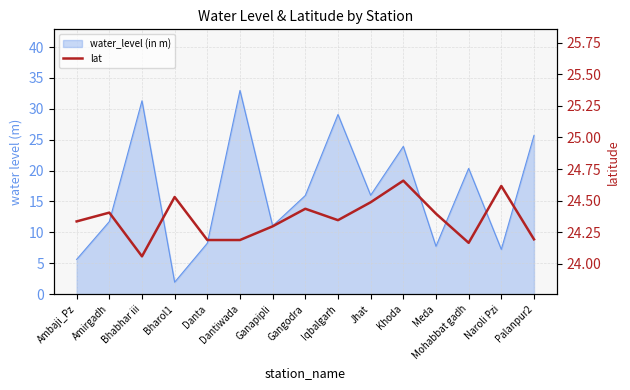

Rank the categories by value from lowest to highest.

Bhabhar iii, Mohabbat gadh, Danta, Dantiwada, Palanpur2, Ganapipli, Ambaji_Pz, Iqbalgarh, Meda, Amirgadh, Gangodra, Jhat, Bharol1, Naroli Pzi, Khoda